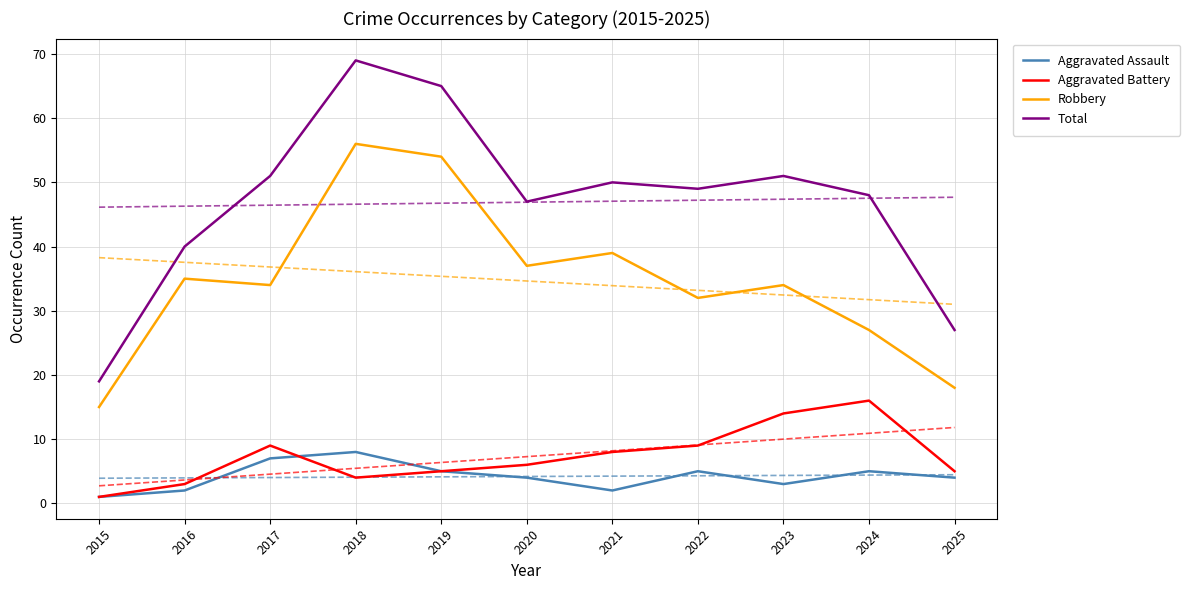

Is the value of Robbery at 2021 greater than the value of Aggravated Battery at 2019?

Yes